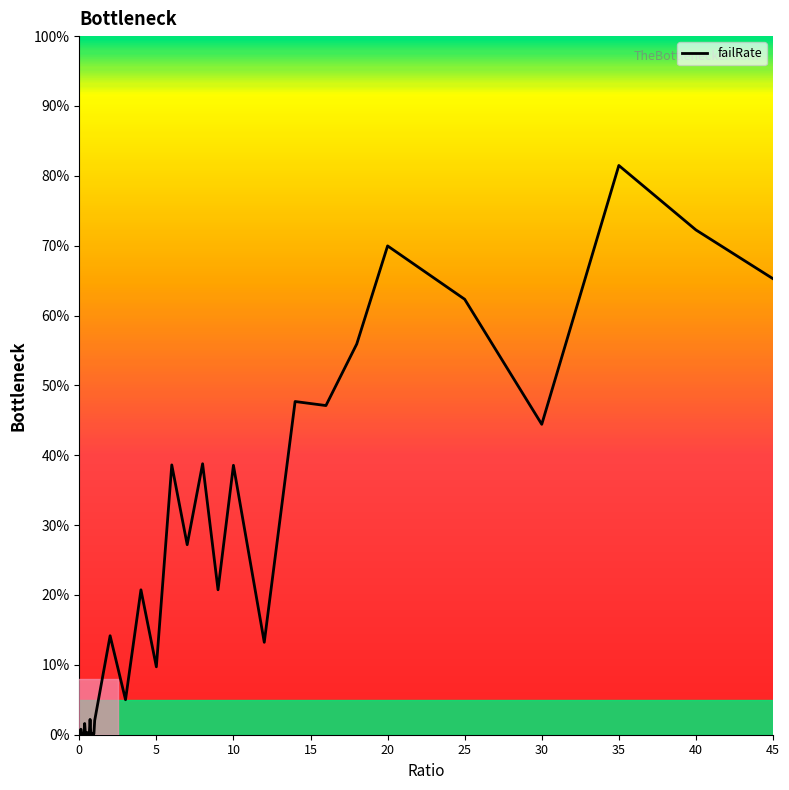

What is the maximum value shown in the chart?

81.5